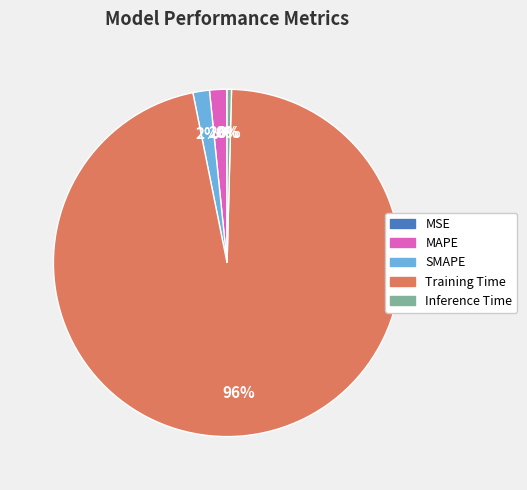

True or false: MAPE accounts for 10% of the total.

False